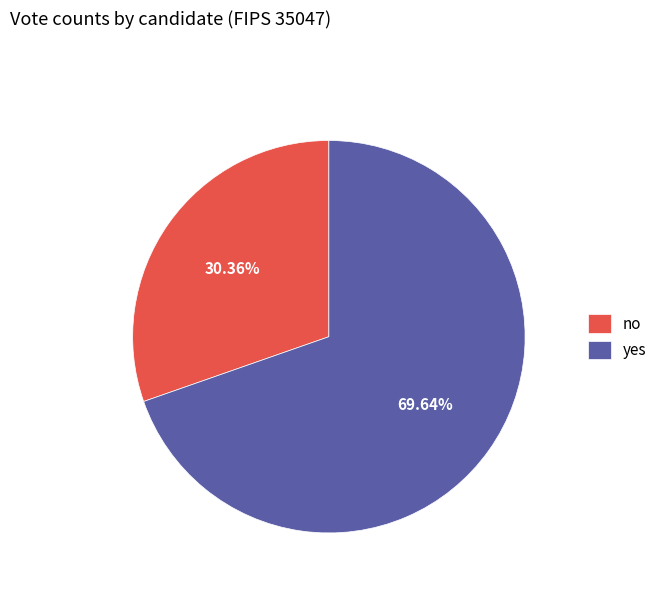

True or false: no accounts for 30% of the total.

True